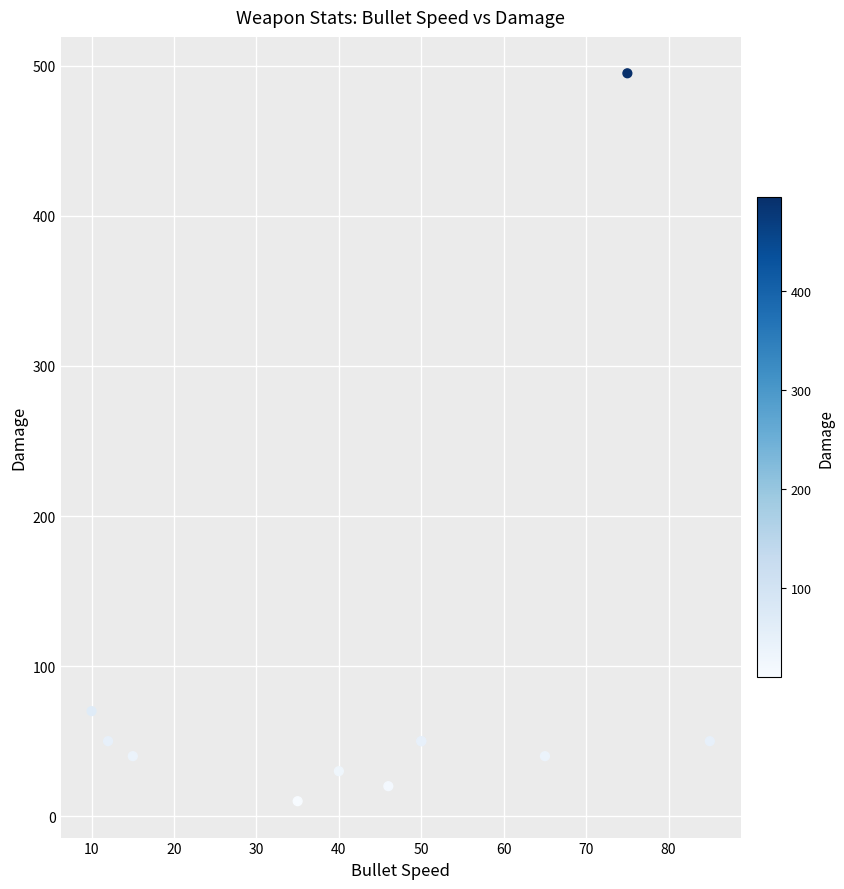

What Y value in the scatter plot is closest to 252?

70